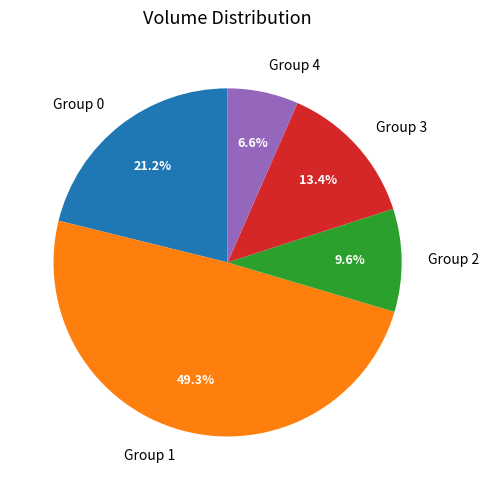

Rank the categories by value from lowest to highest.

Group 4, Group 2, Group 3, Group 0, Group 1